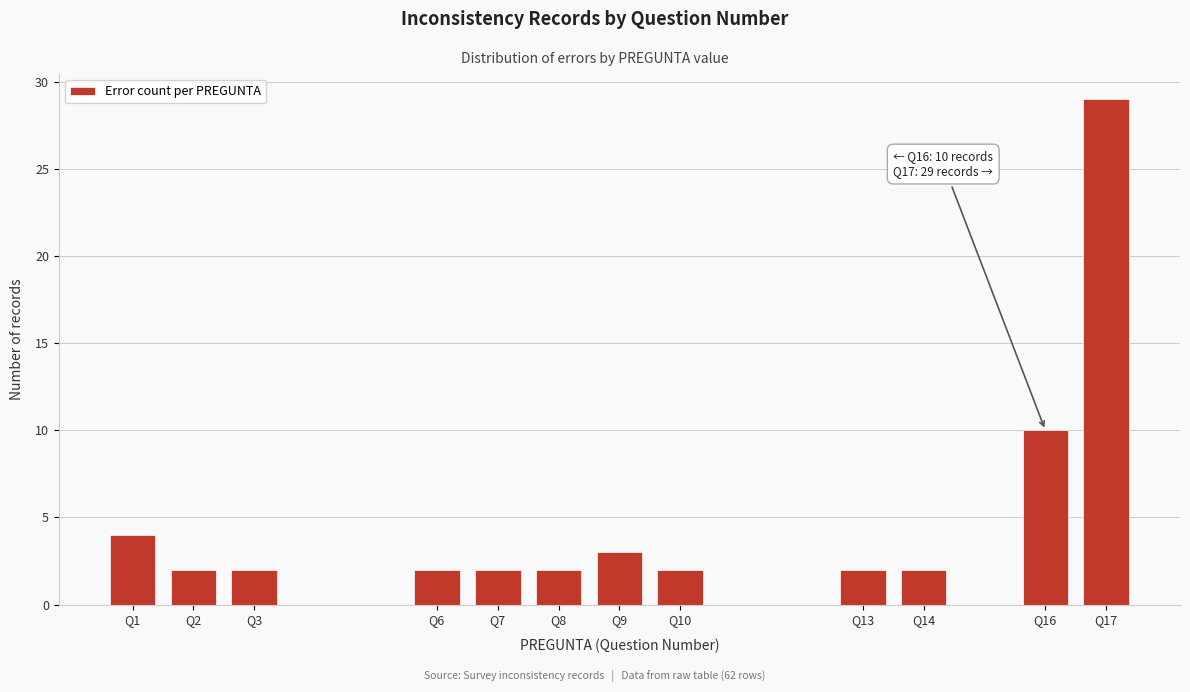

Reading left to right, what are all the values shown in this chart?

4	2	2	2	2	2	3	2	2	2	10	29